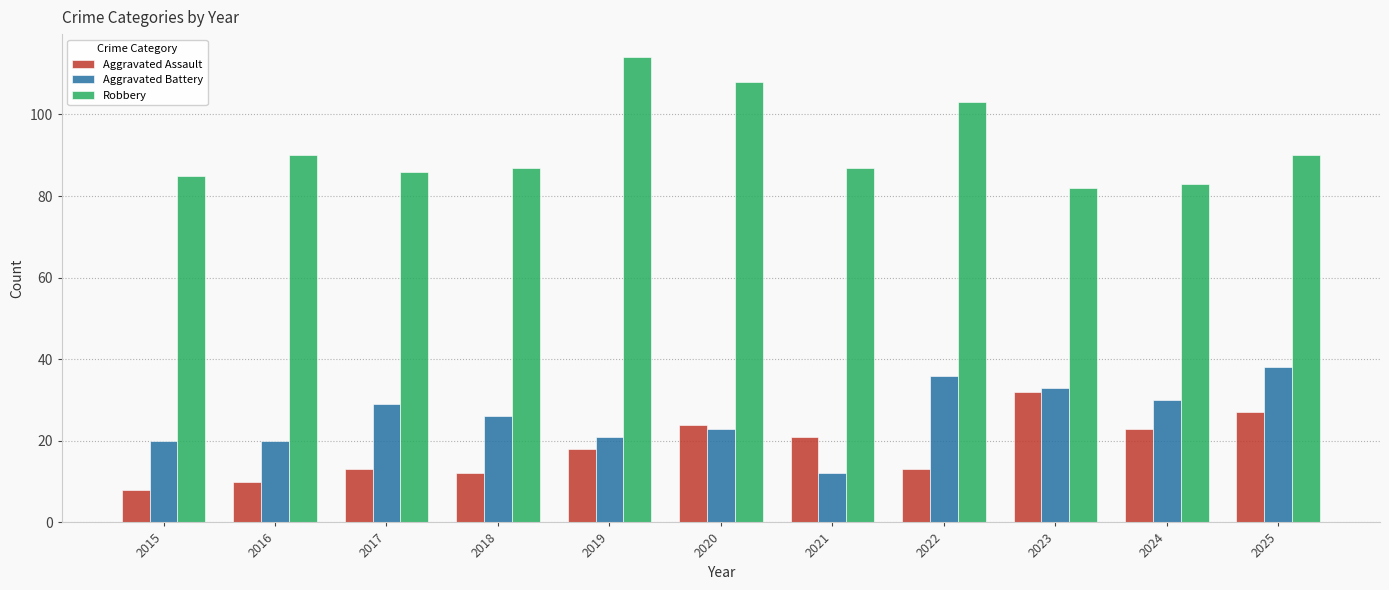

How many data points in Aggravated Battery are less than 26?

5